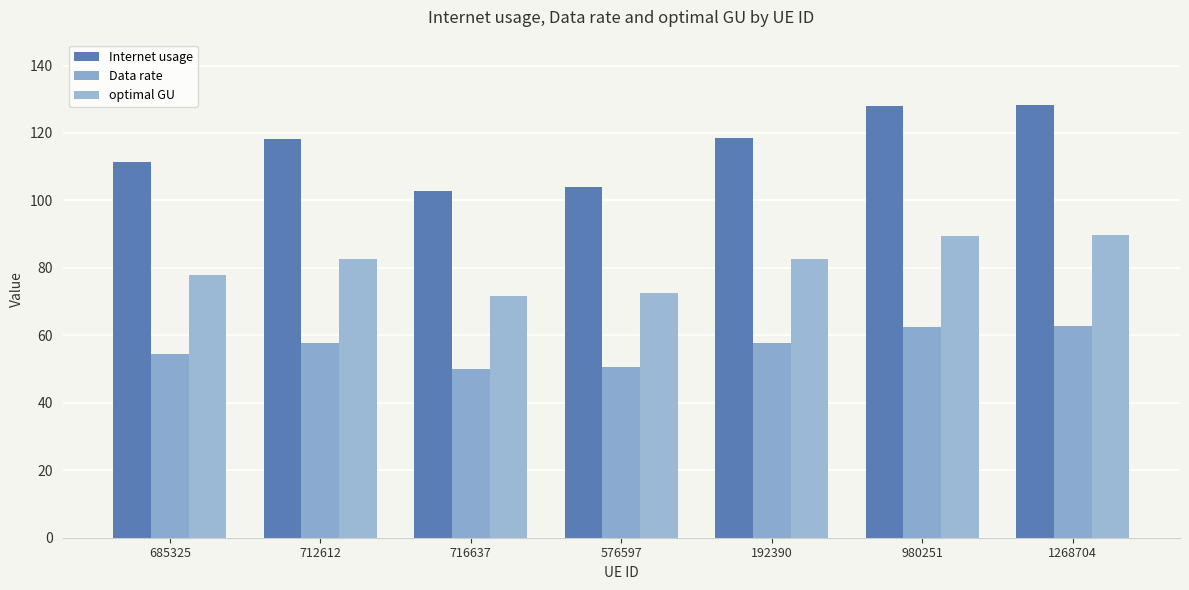

At which label is optimal GU closest to 80?

685325